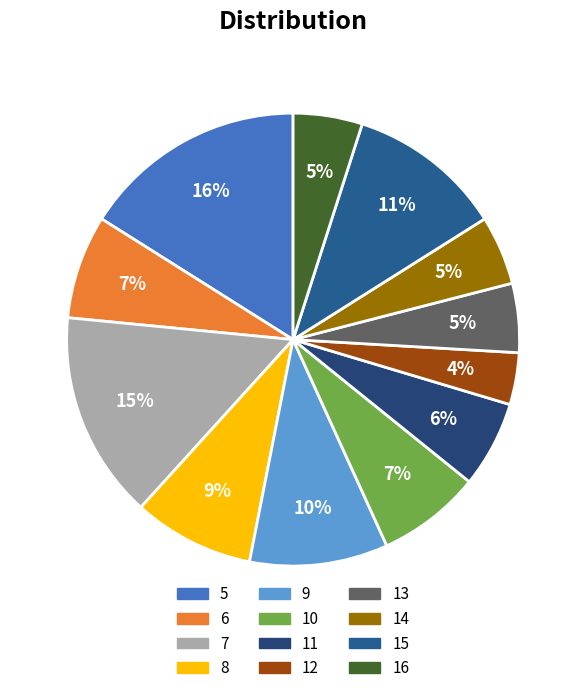

Which category has the biggest portion of the pie?

5